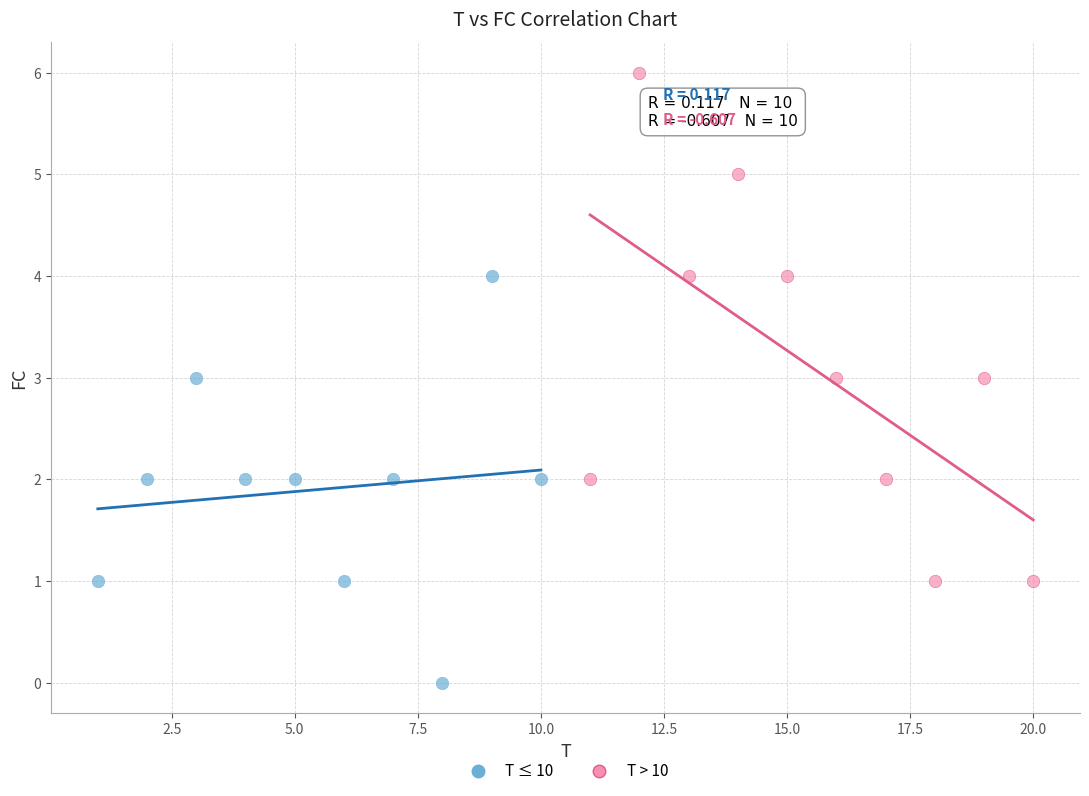

Which series has the widest spread of Y values?

T > 10